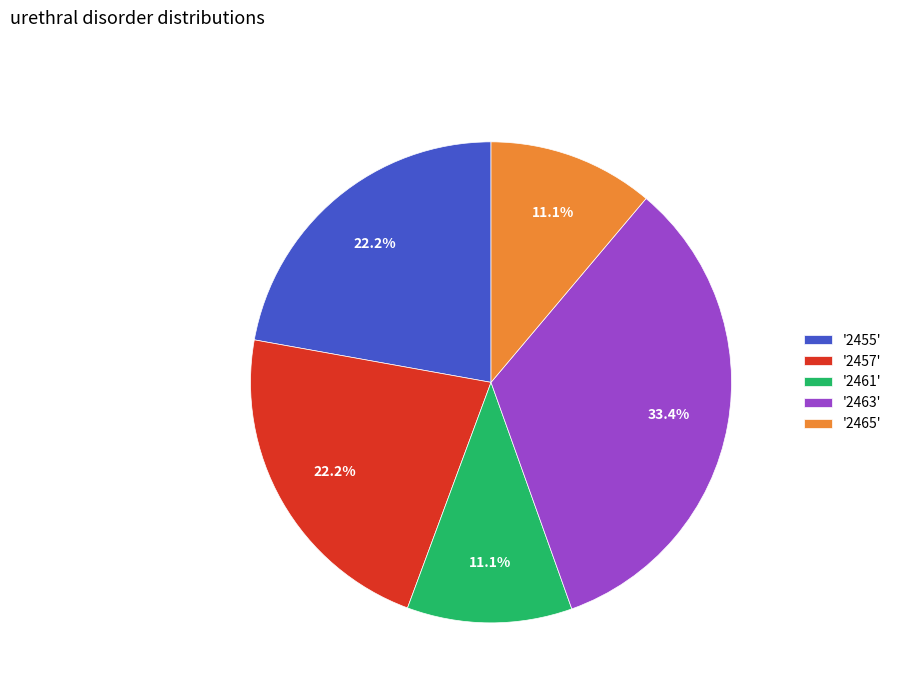

Which category has the biggest portion of the pie?

'2463'